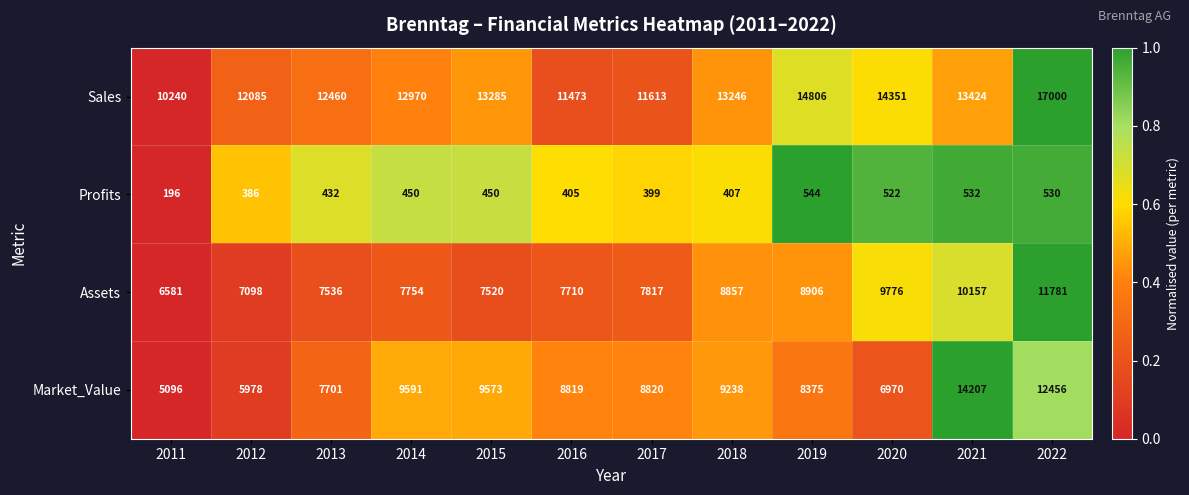

Where is Assets nearest to the value 9181?

2019